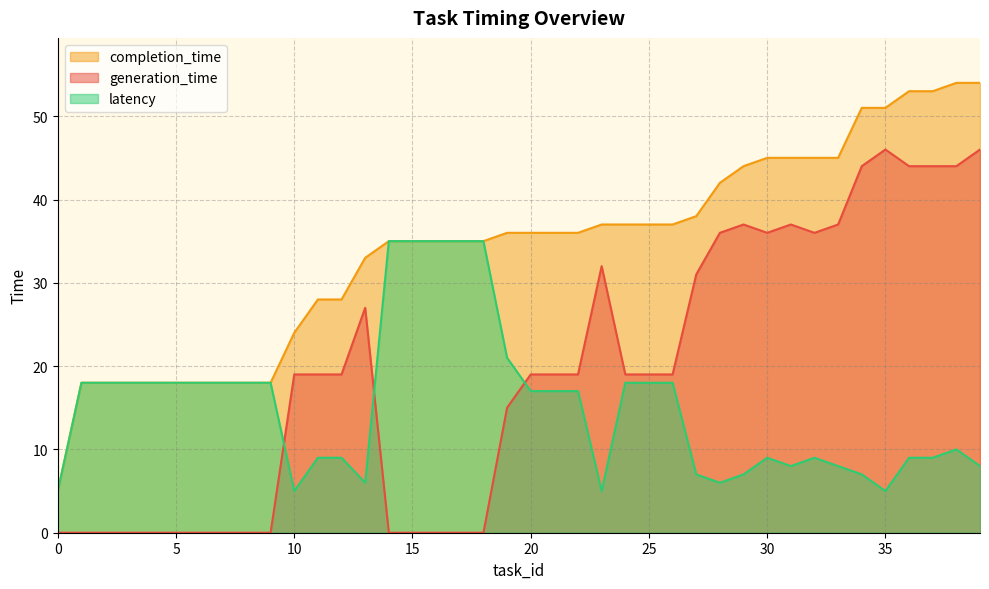

At which category is the sum across all series the highest?

38